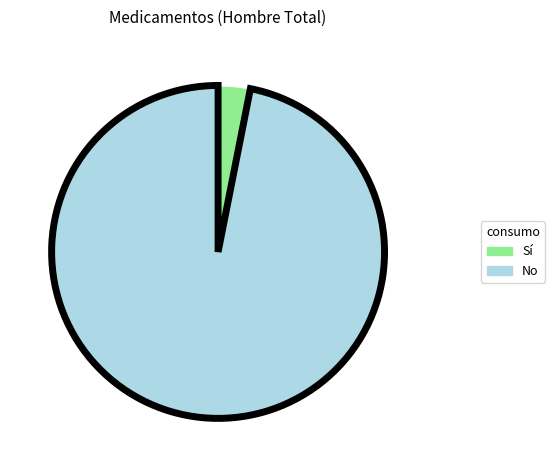

Is there any slice that represents more than half of the pie?

Yes